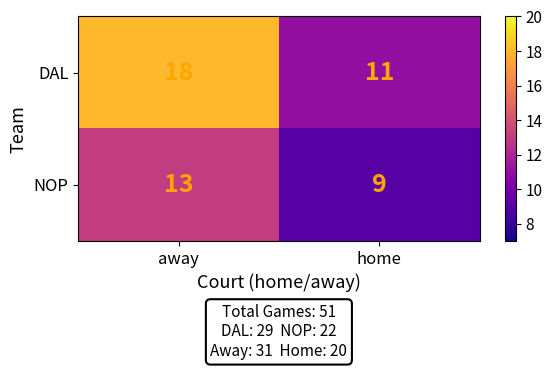

What is the approximate value of DAL at home?

11